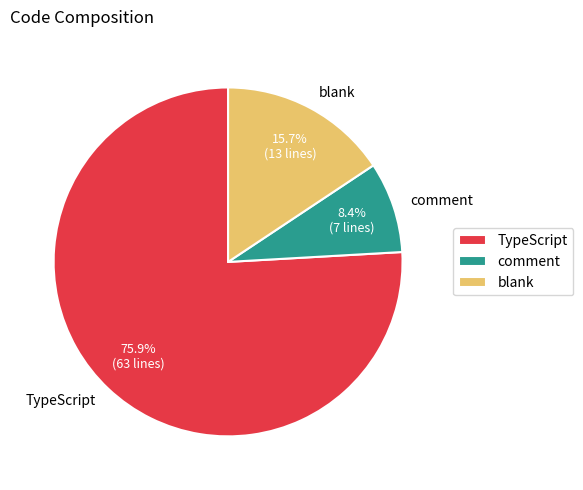

Is there a majority slice in this chart?

Yes